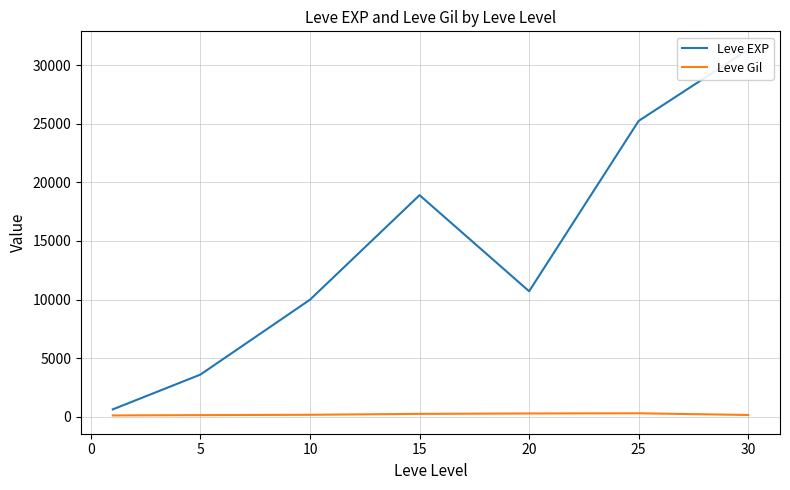

True or false: Leve EXP has more than 0 interior local peaks.

True